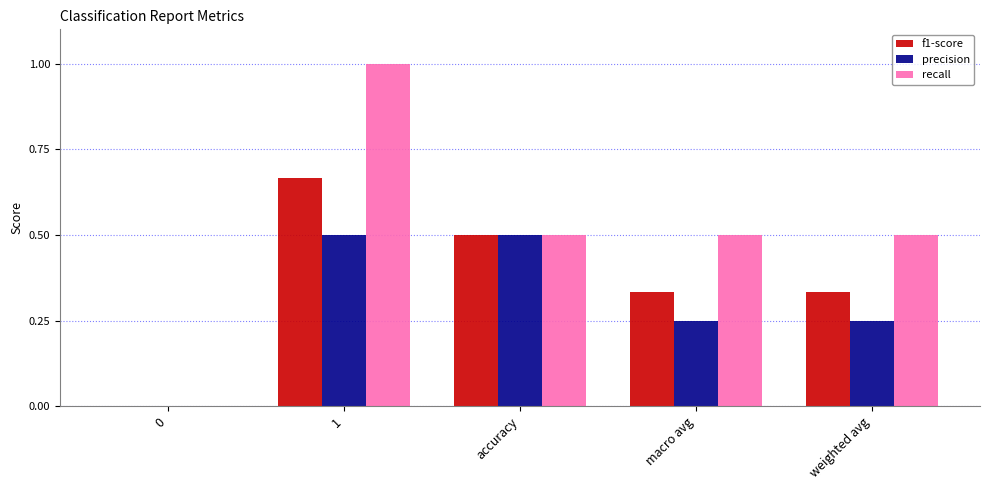

Is it true that precision equals 0.1 at weighted avg?

False